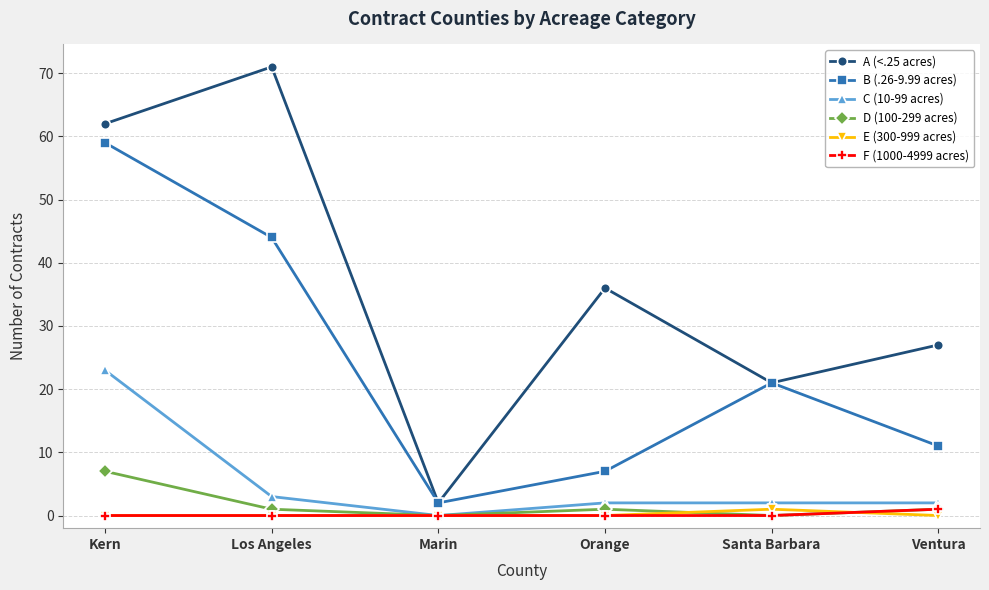

Which category has the highest value in the B (.26-9.99 acres) series?

Kern